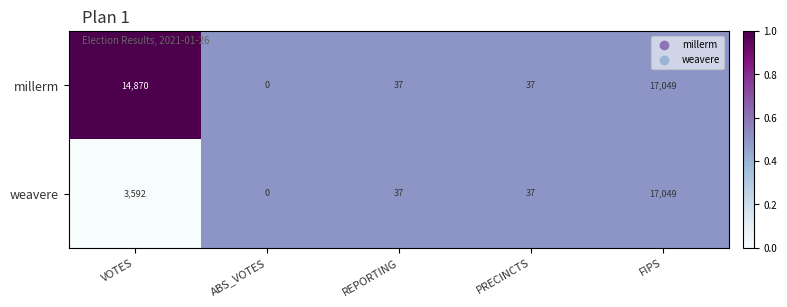

What is the sum of the weavere values at REPORTING and VOTES?

3629